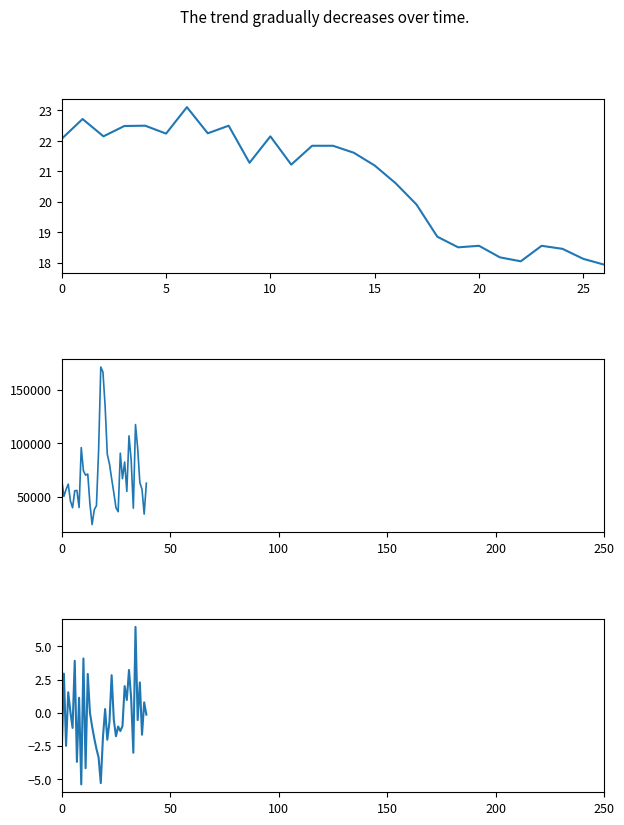

True or false: pct_chg has more than 1 points higher than both neighbors.

True